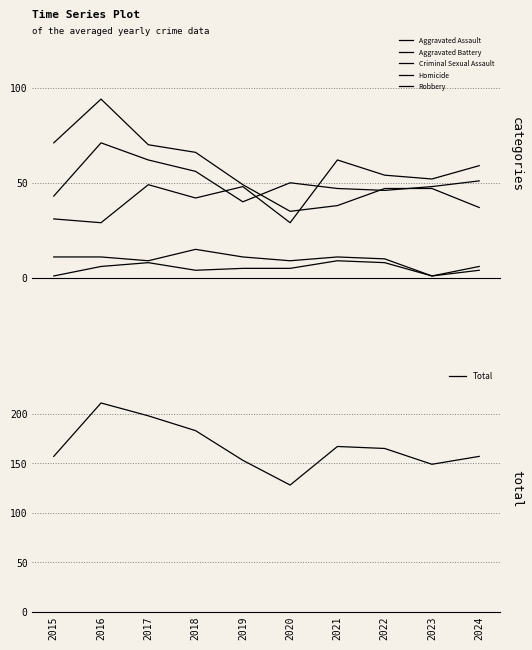

True or false: Criminal Sexual Assault and Robbery cross at least once.

False